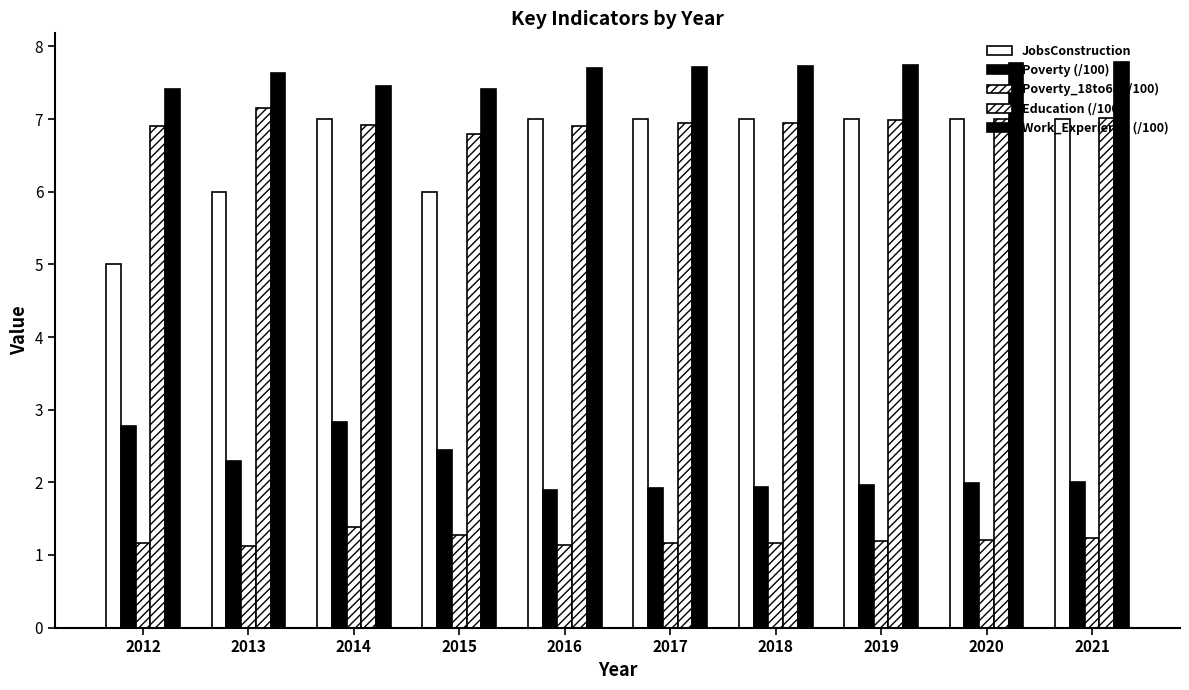

How many bars are there in total?

50